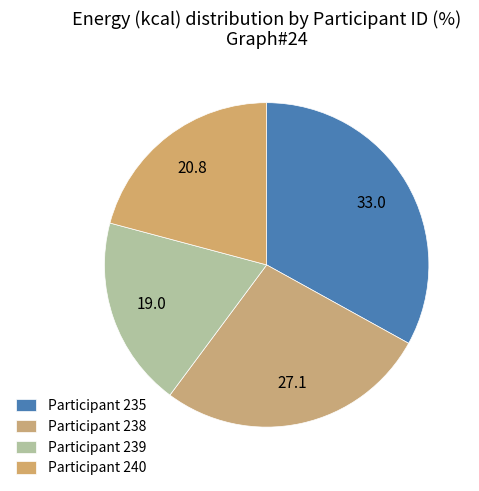

How many slices are in this pie chart?

4